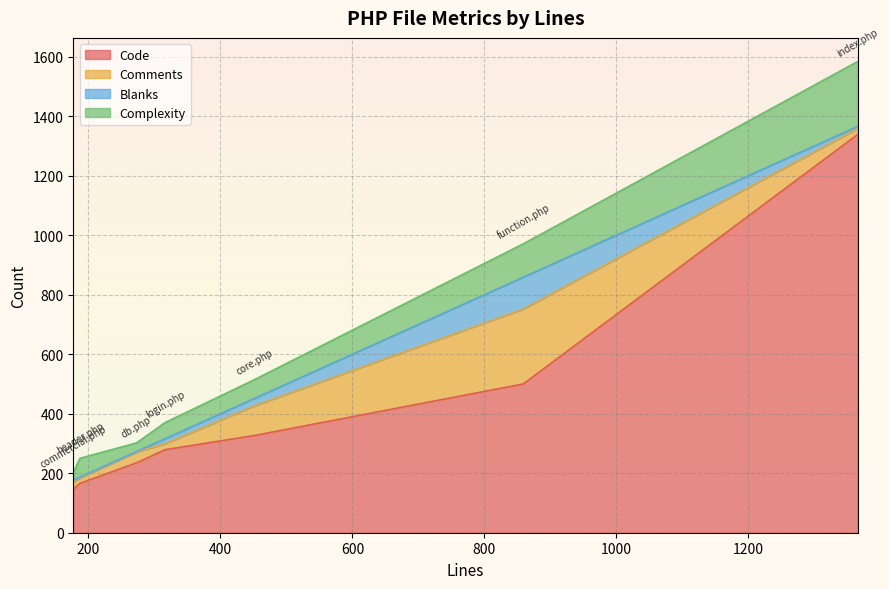

What is the difference between the second highest and second lowest values in the Comments series?

80